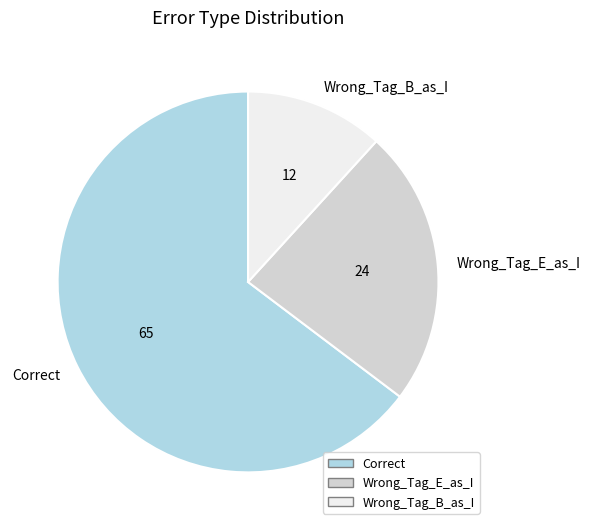

Does any single category account for the majority?

Yes